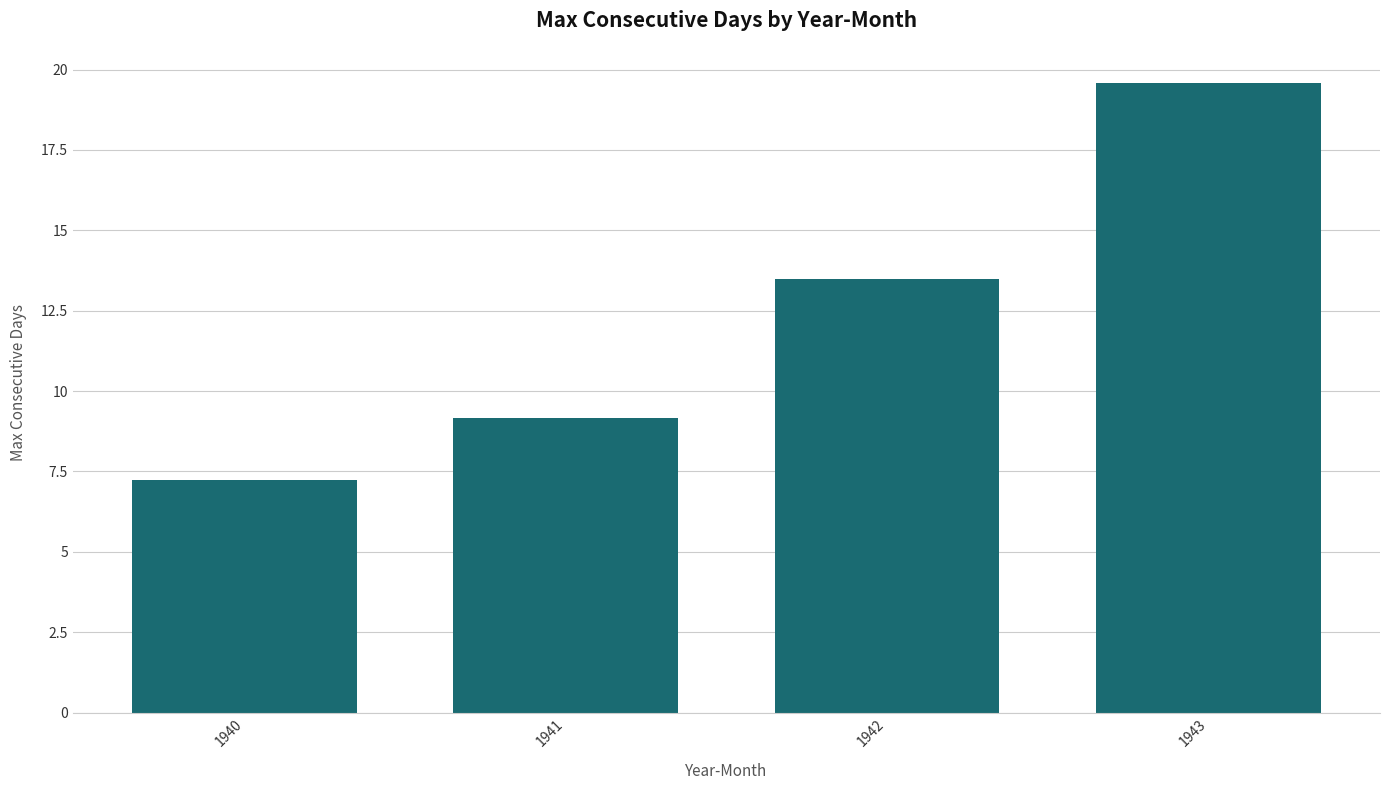

Reading left to right, extract all data points from this chart.

7.2	9.2	13.5	19.6